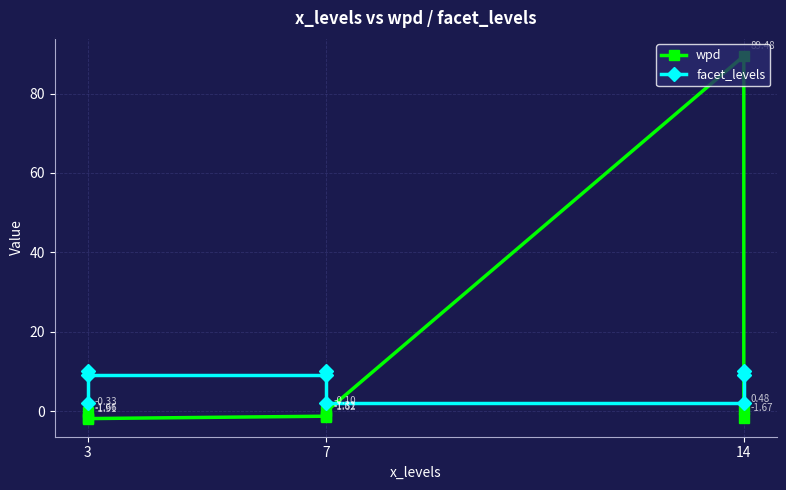

What is the sum of all facet_levels values?

63.0